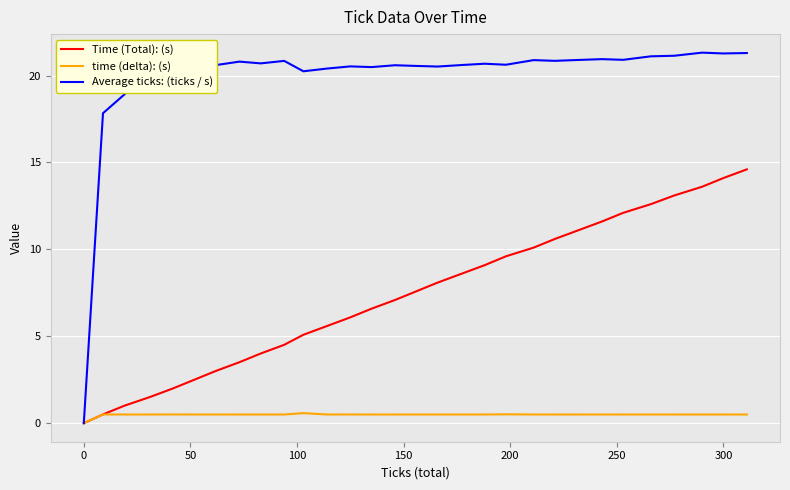

Which series has the widest spread of values?

Average ticks: (ticks / s)